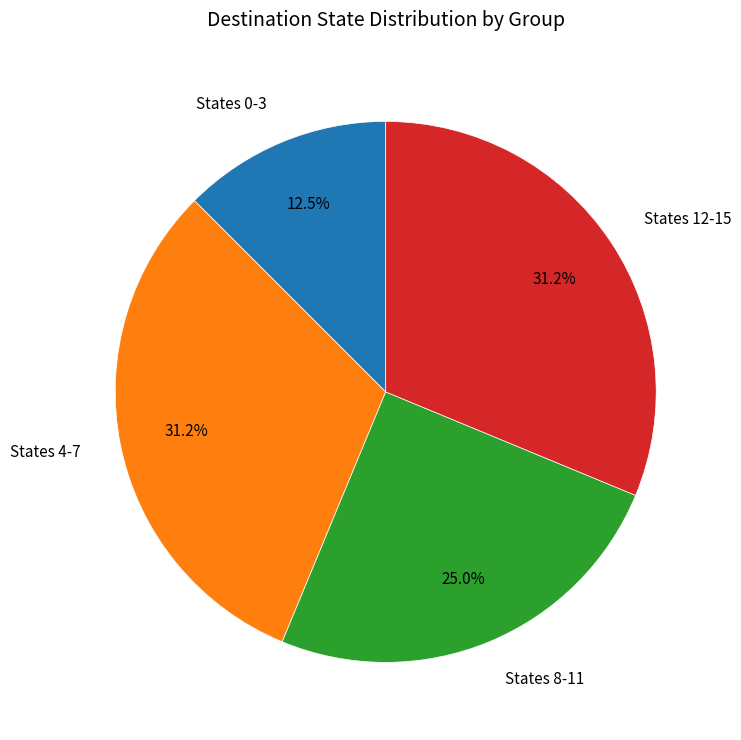

Approximately how many times larger is the value at States 4-7 compared to States 0-3?

2.5